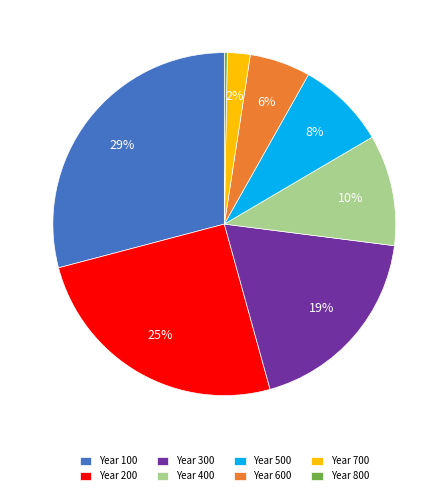

Is it true that Year 600 is 6% of the pie?

True